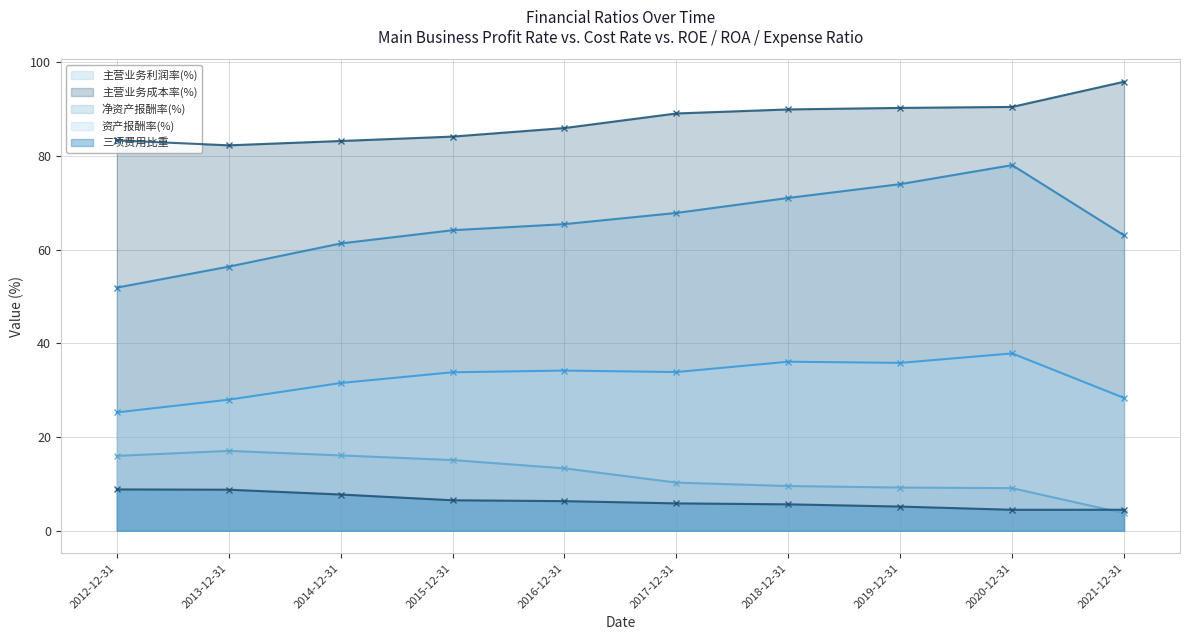

Where is 主营业务成本率(%) nearest to the value 89?

2017-12-31